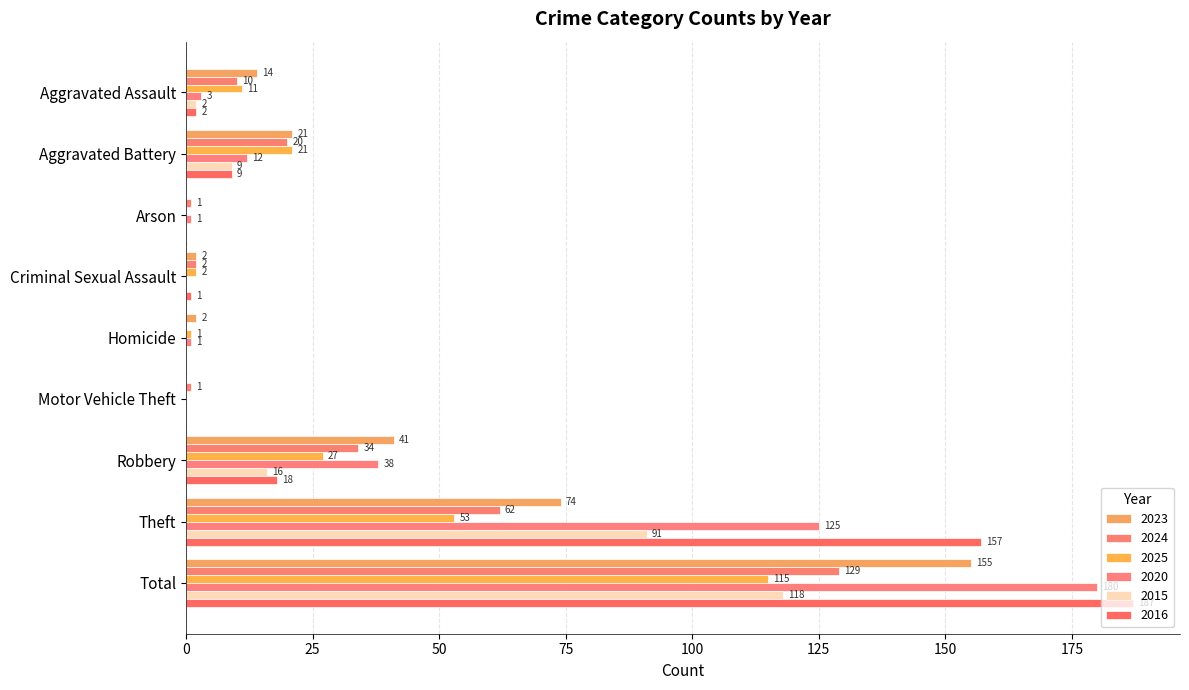

What is the spread (max minus min) of values at Aggravated Battery?

12